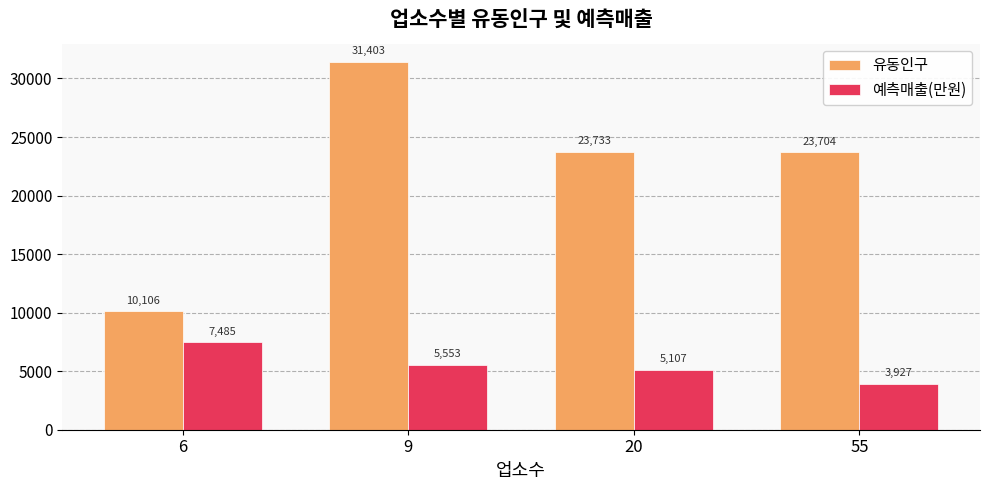

What are all the series names shown in the legend?

유동인구, 예측매출(만원)